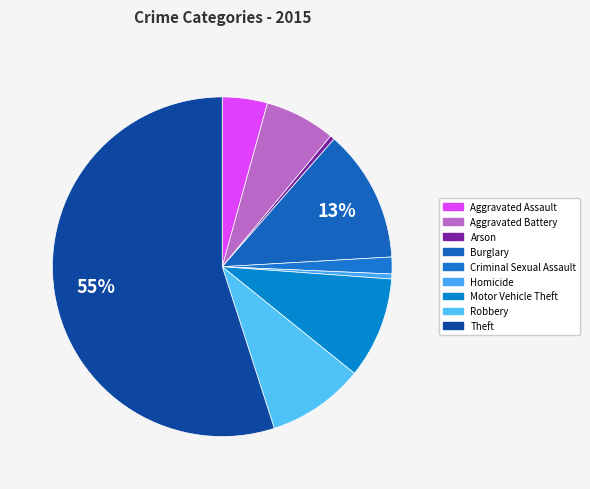

What is the change in value from Aggravated Assault to Robbery?

+5158